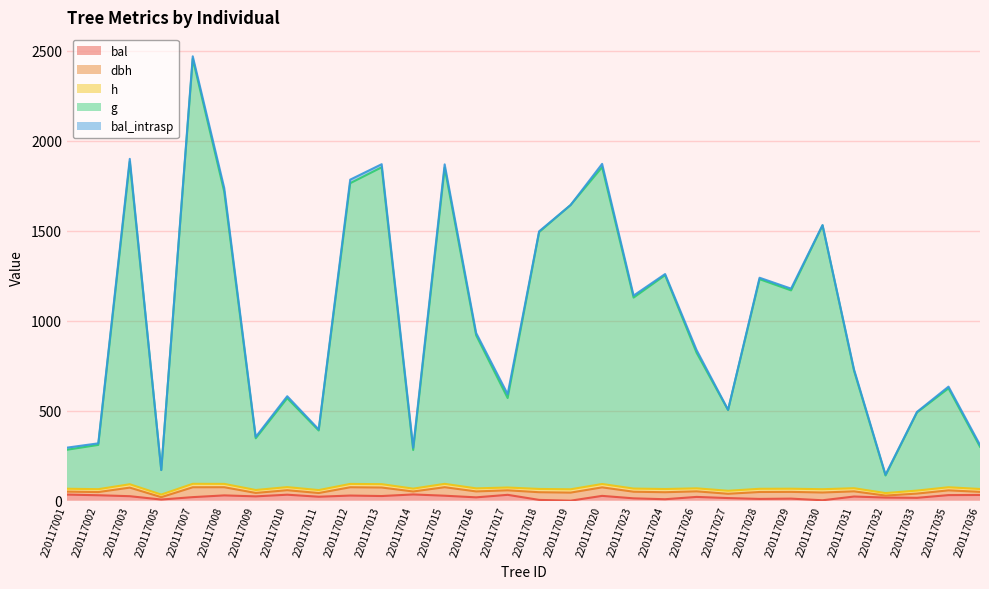

Which series has the largest range (max minus min)?

g